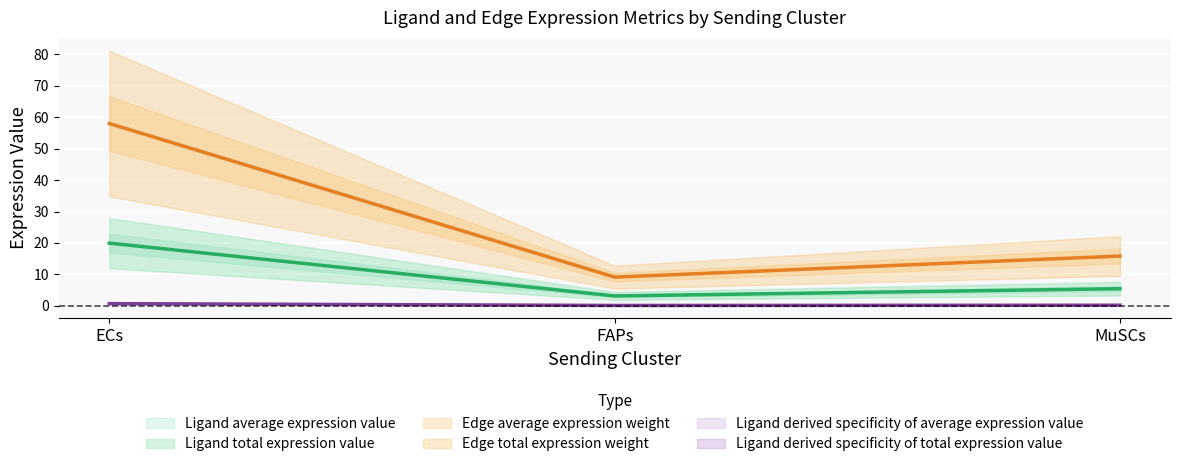

Reading right to left, list all the values displayed in this chart.

Ligand average expression value: MuSCs=5.4	FAPs=3.1	ECs=20.0
Ligand total expression value: MuSCs=15.8	FAPs=9.1	ECs=58.0
Ligand derived specificity of average expression value: MuSCs=0.2	FAPs=0.1	ECs=0.7